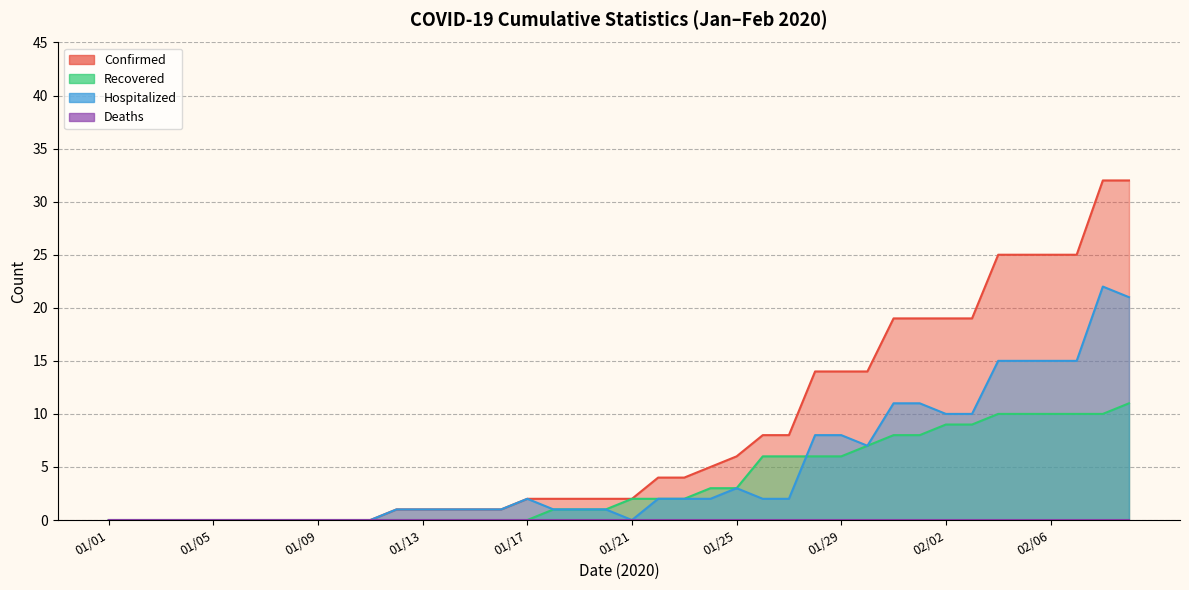

Is the value of Confirmed at 01/15 greater than the value of Recovered at 01/04?

Yes